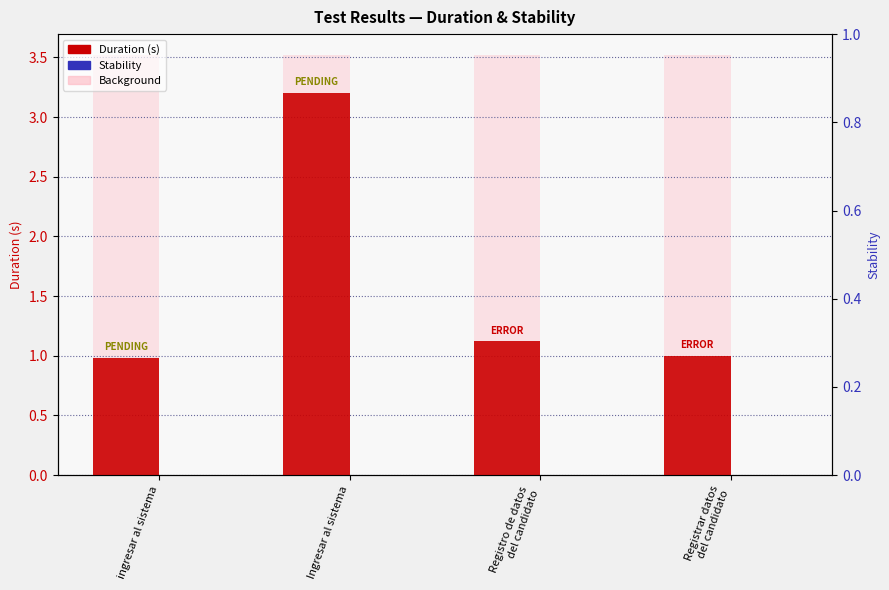

The value of Duration (s) at Registrar datos
del candidato is 0.4. True or false?

False